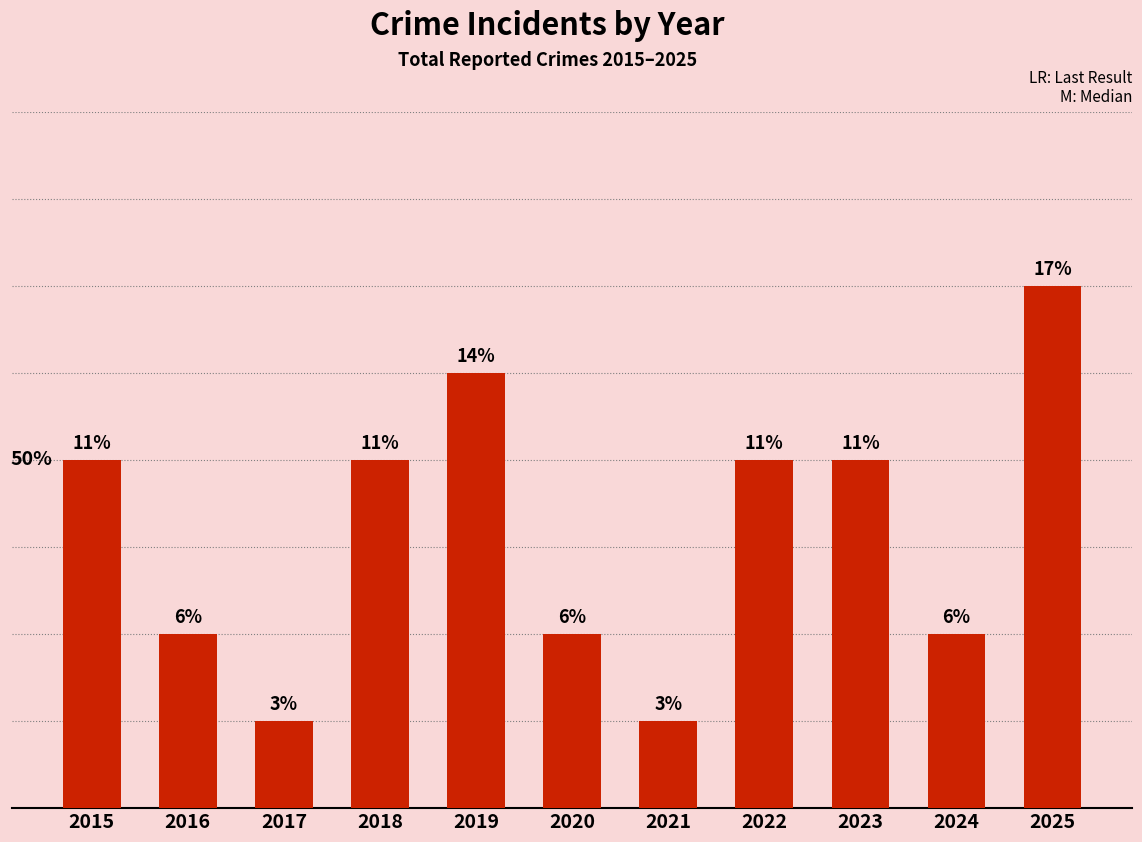

At which category does the chart reach its peak across all series?

2025